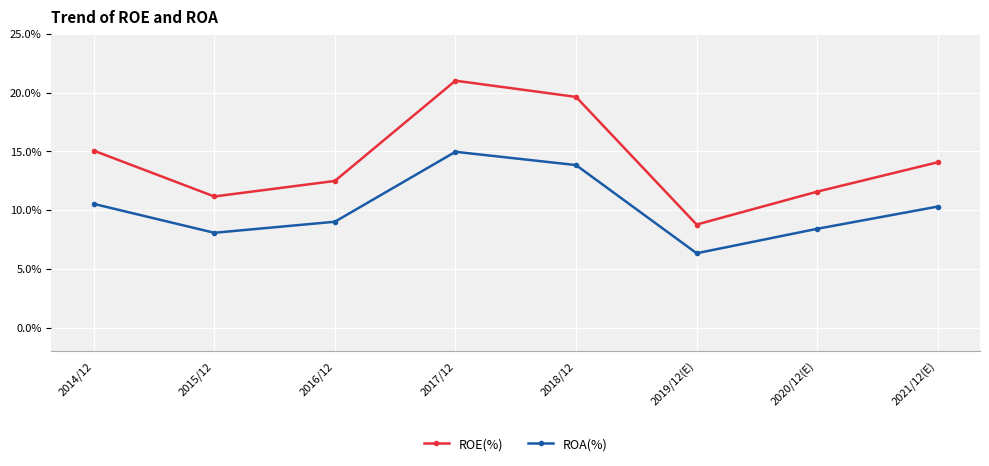

List the labels in order of ROA(%) value, smallest first.

2019/12(E), 2015/12, 2020/12(E), 2016/12, 2021/12(E), 2014/12, 2018/12, 2017/12